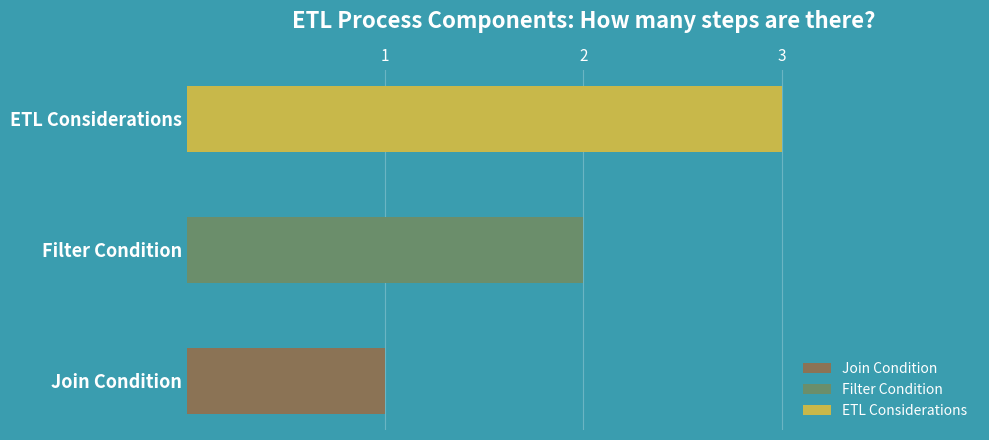

What is the approximate value at Filter Condition?

2